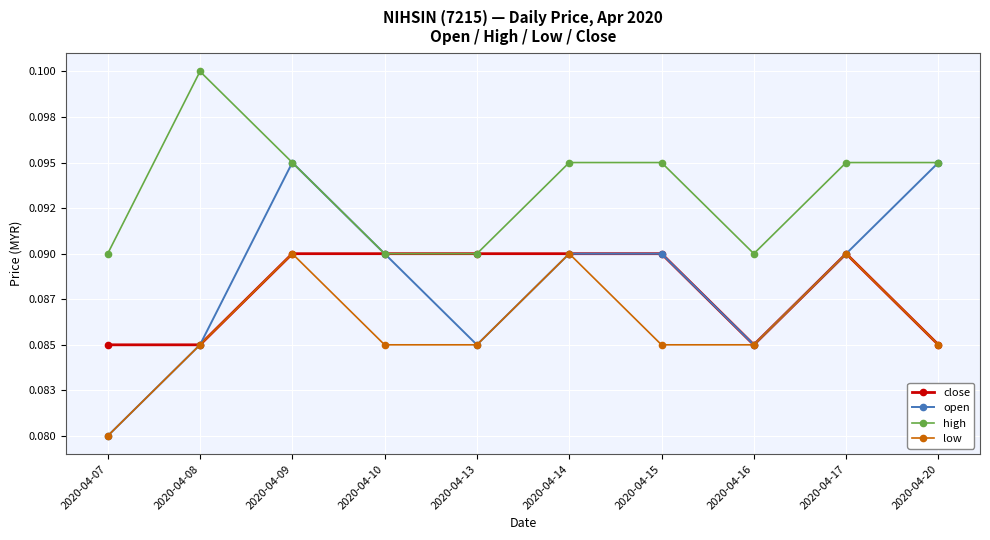

What is the approximate value of low at 2020-04-14?

0.1